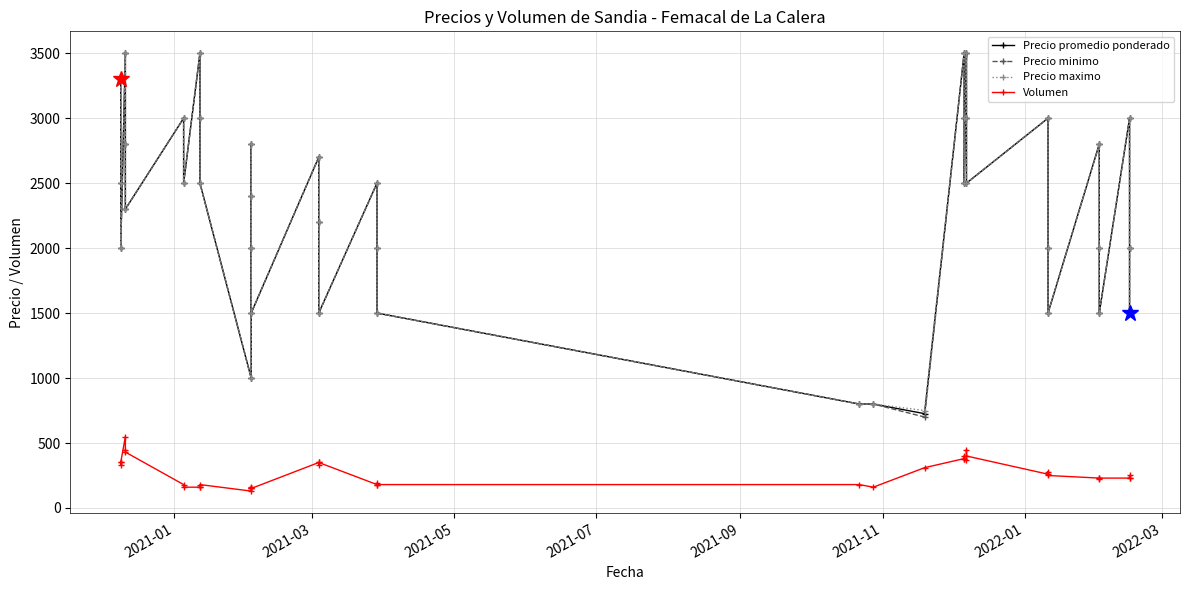

What is the highest value of the Precio promedio ponderado series?

3500